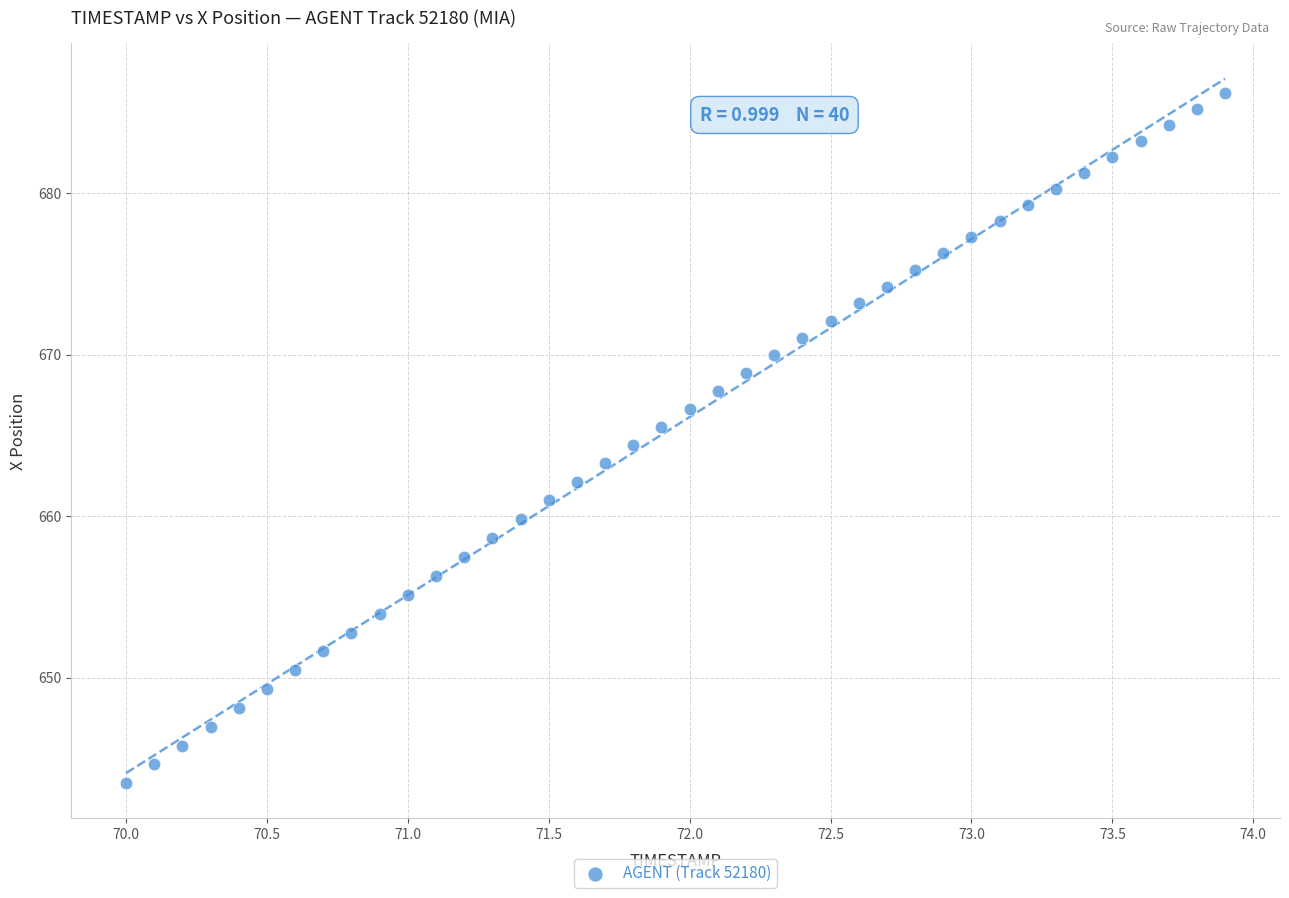

What is the range of Y values (max minus min)?

42.7